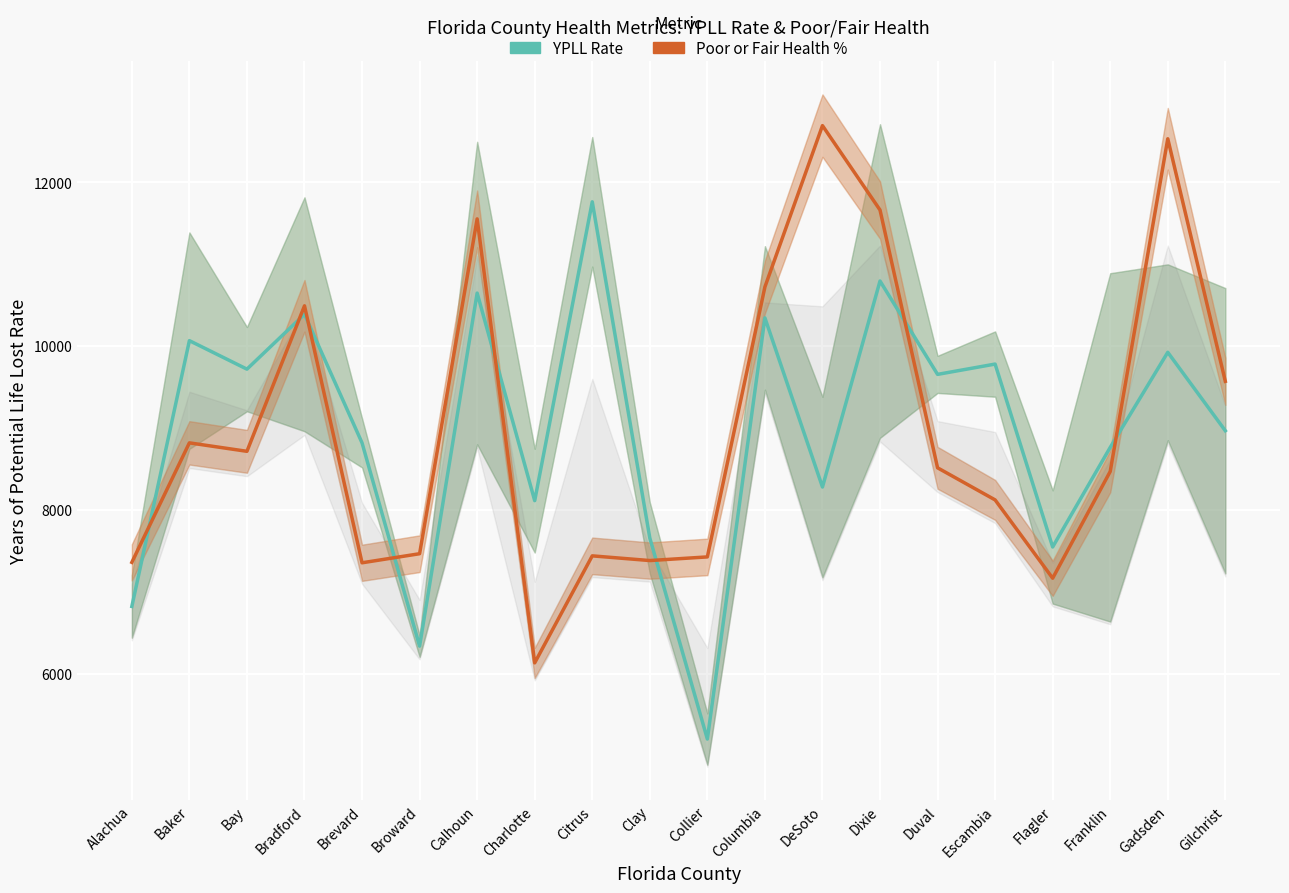

True or false: YPLL Rate (CI) has a value of 10068.4 at Baker.

True